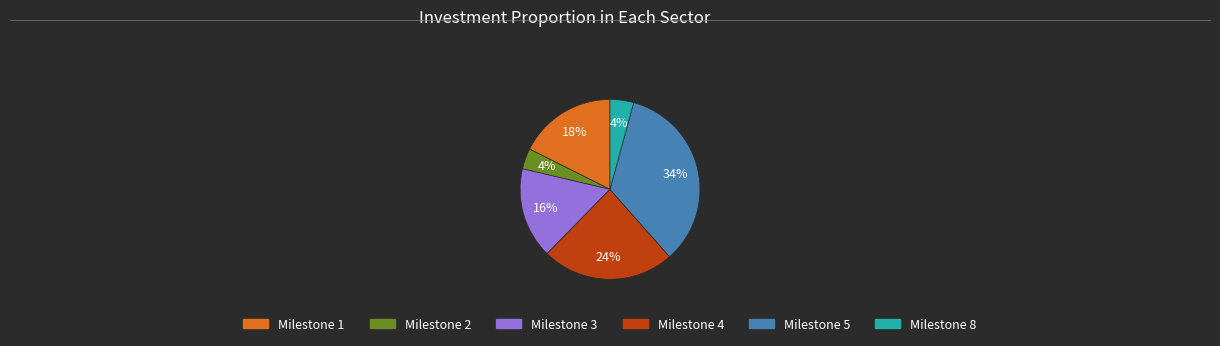

Does any single category account for the majority?

No